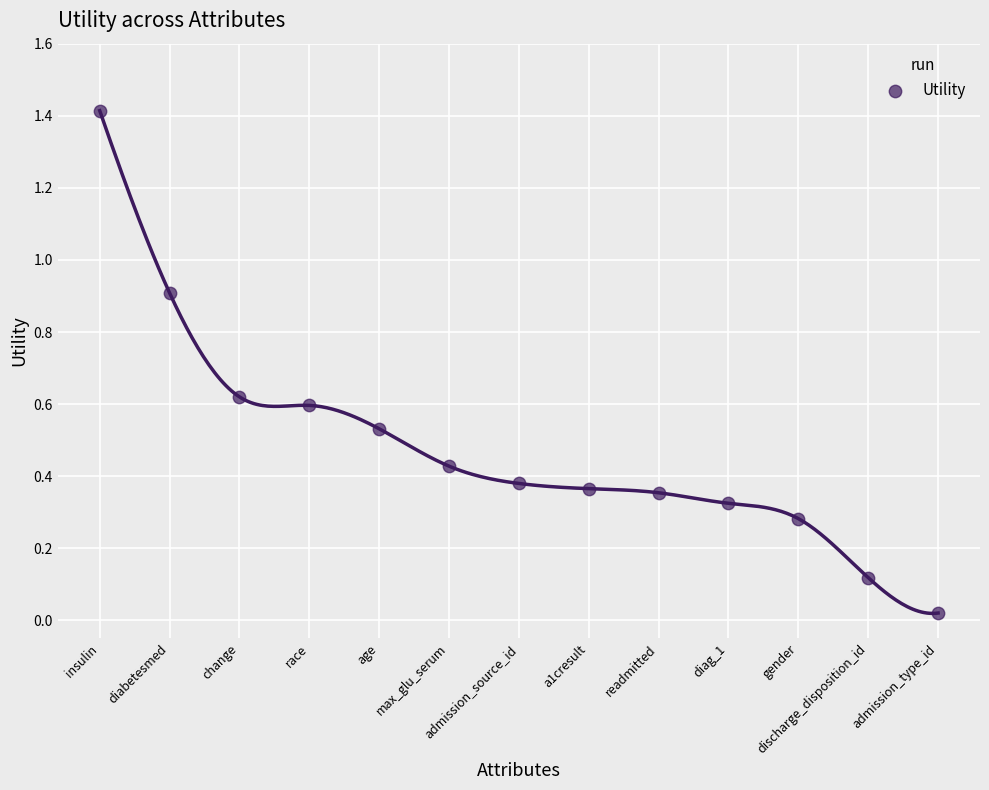

What is the range of X values (max minus min)?

12.0